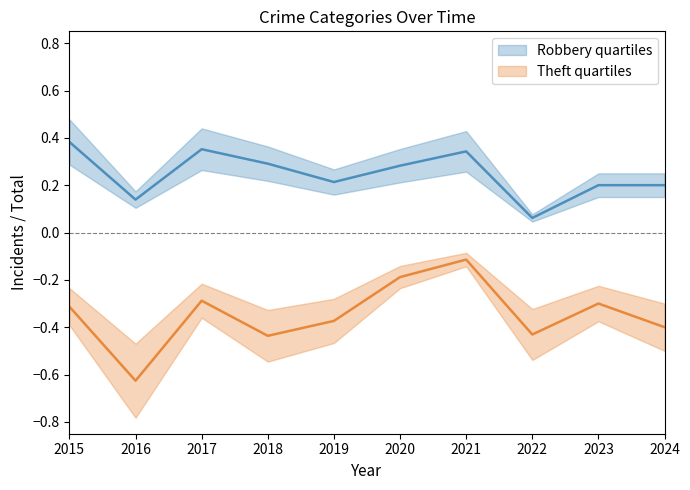

What is the total value across all series at 2016?

-0.5